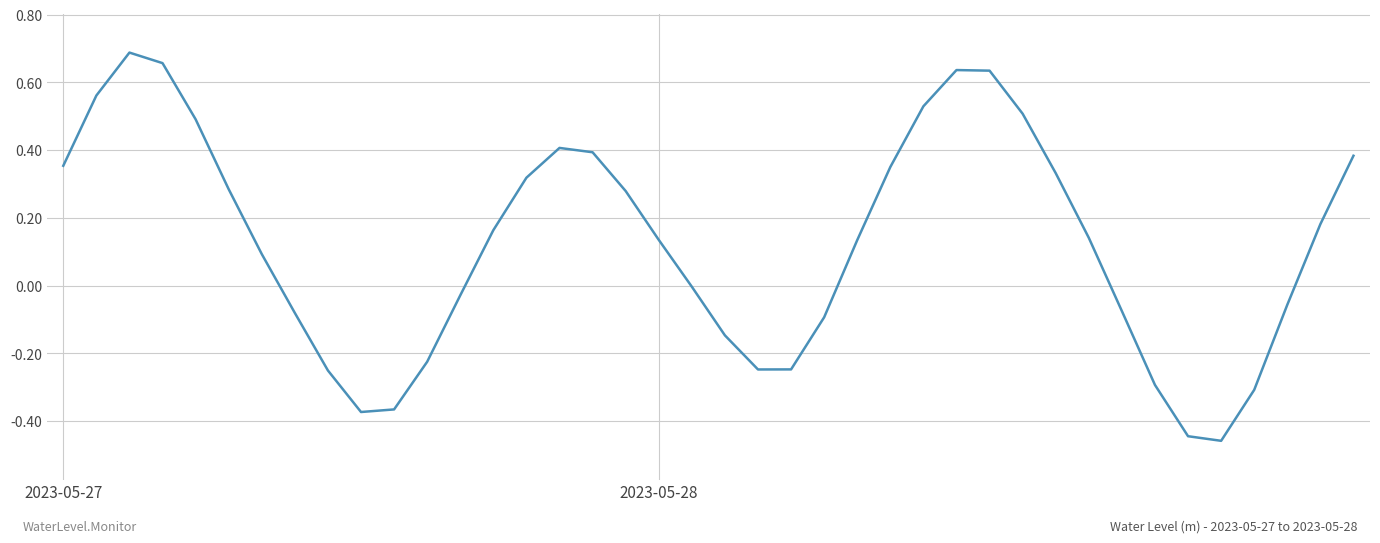

How many interior local peaks (higher than both neighbors) does the data have?

3